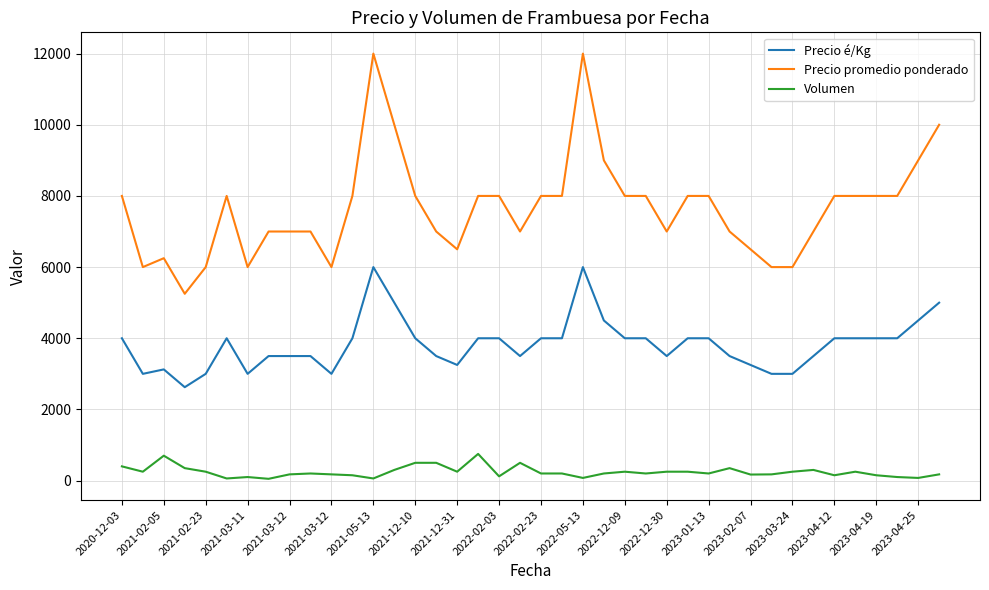

Which series has the widest spread of values?

Precio promedio ponderado